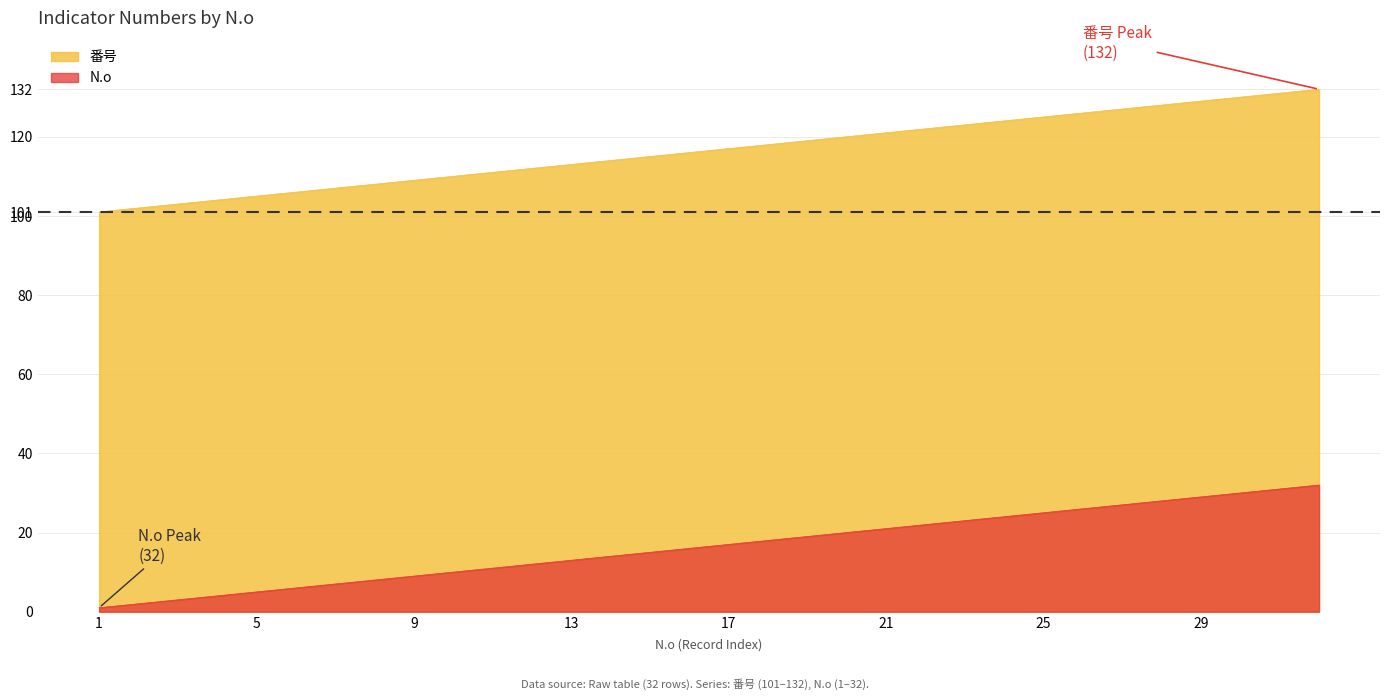

What is the total value across all series at 15?

130